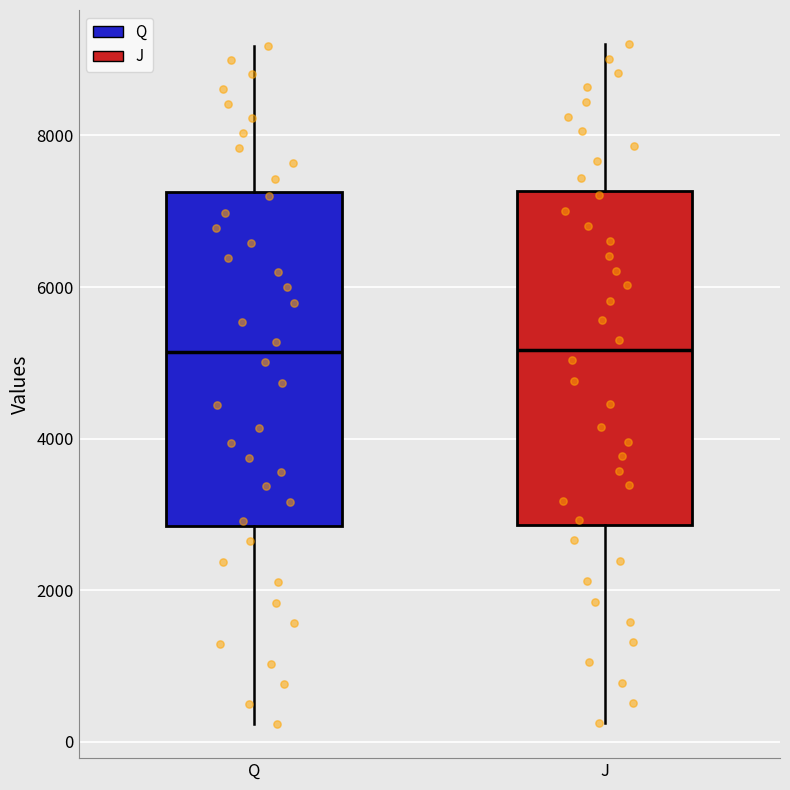

Reading left to right, transcribe this box plot: for each box, give where its median line is, the range the box spans, and where its two whiskers end, as read against the y-axis. The values are not printed on the chart, so give them approximately, as read against the axis.

Q: median 5200, box 2800 to 7200, whiskers 200 to 9200
J: median 5200, box 2800 to 7200, whiskers 200 to 9200